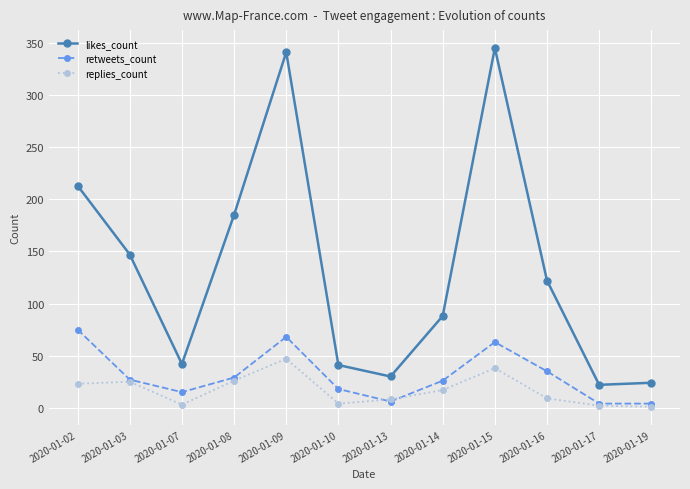

What is the smallest value displayed?

1